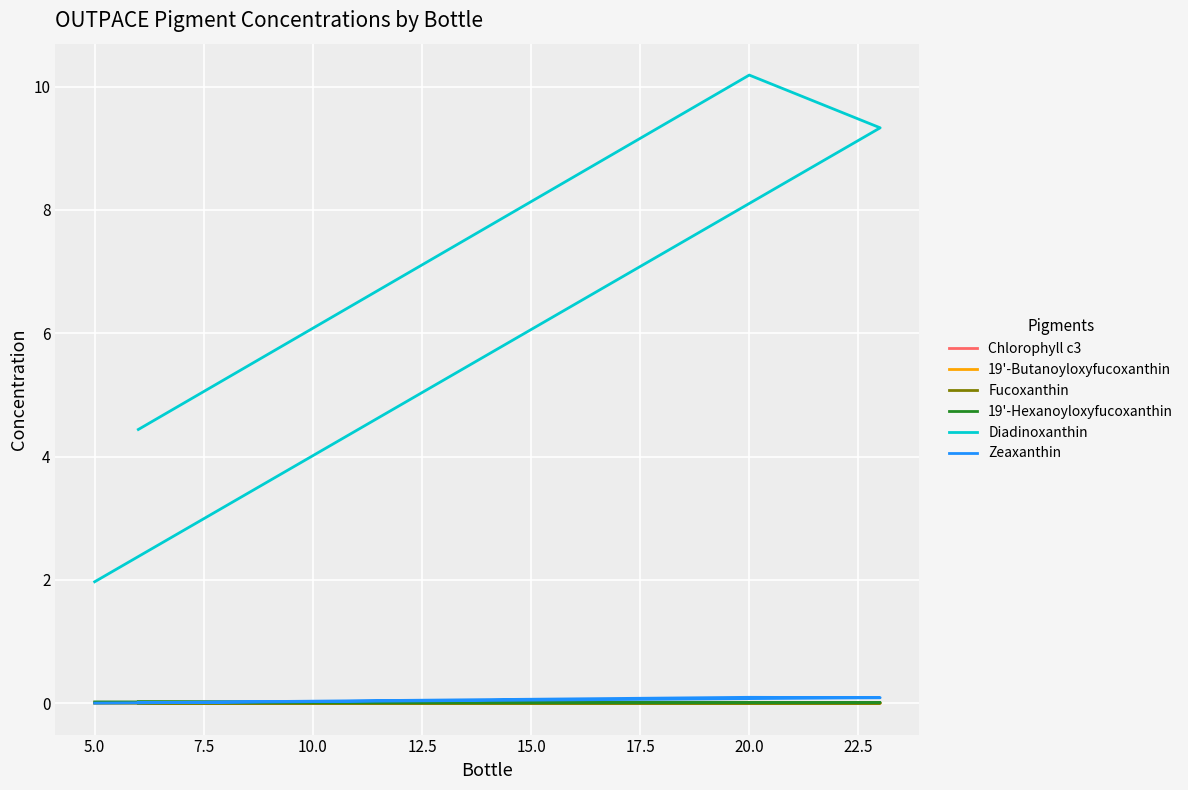

What are all the series names shown in the legend?

Chlorophyll c3, 19'-Butanoyloxyfucoxanthin, Fucoxanthin, 19'-Hexanoyloxyfucoxanthin, Diadinoxanthin, Zeaxanthin